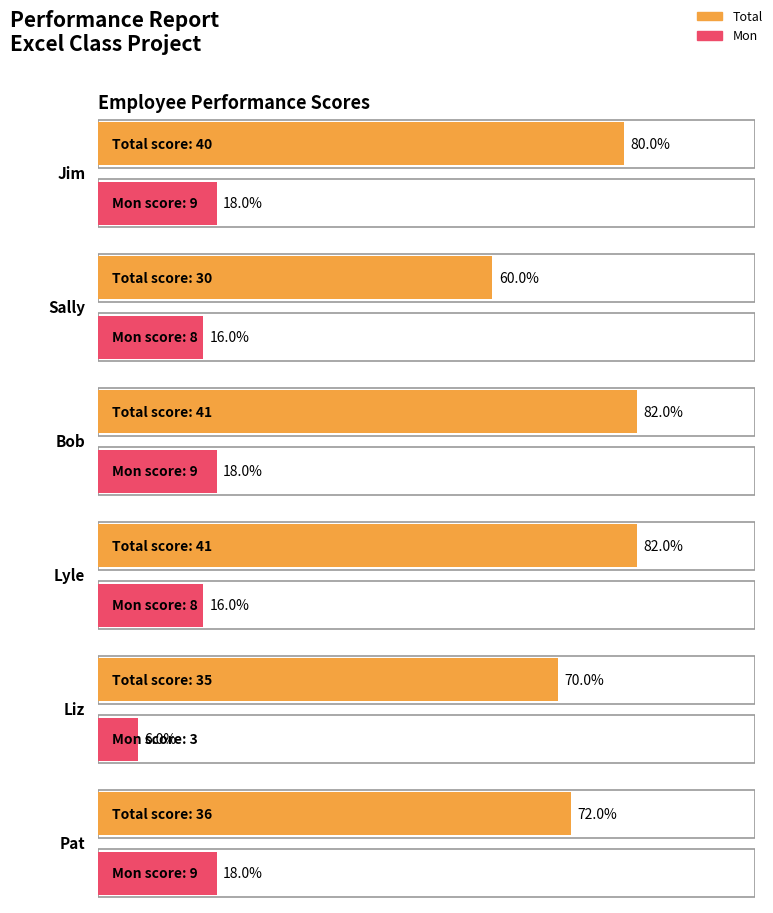

What is the label of the 1st bar from the right?

Pat